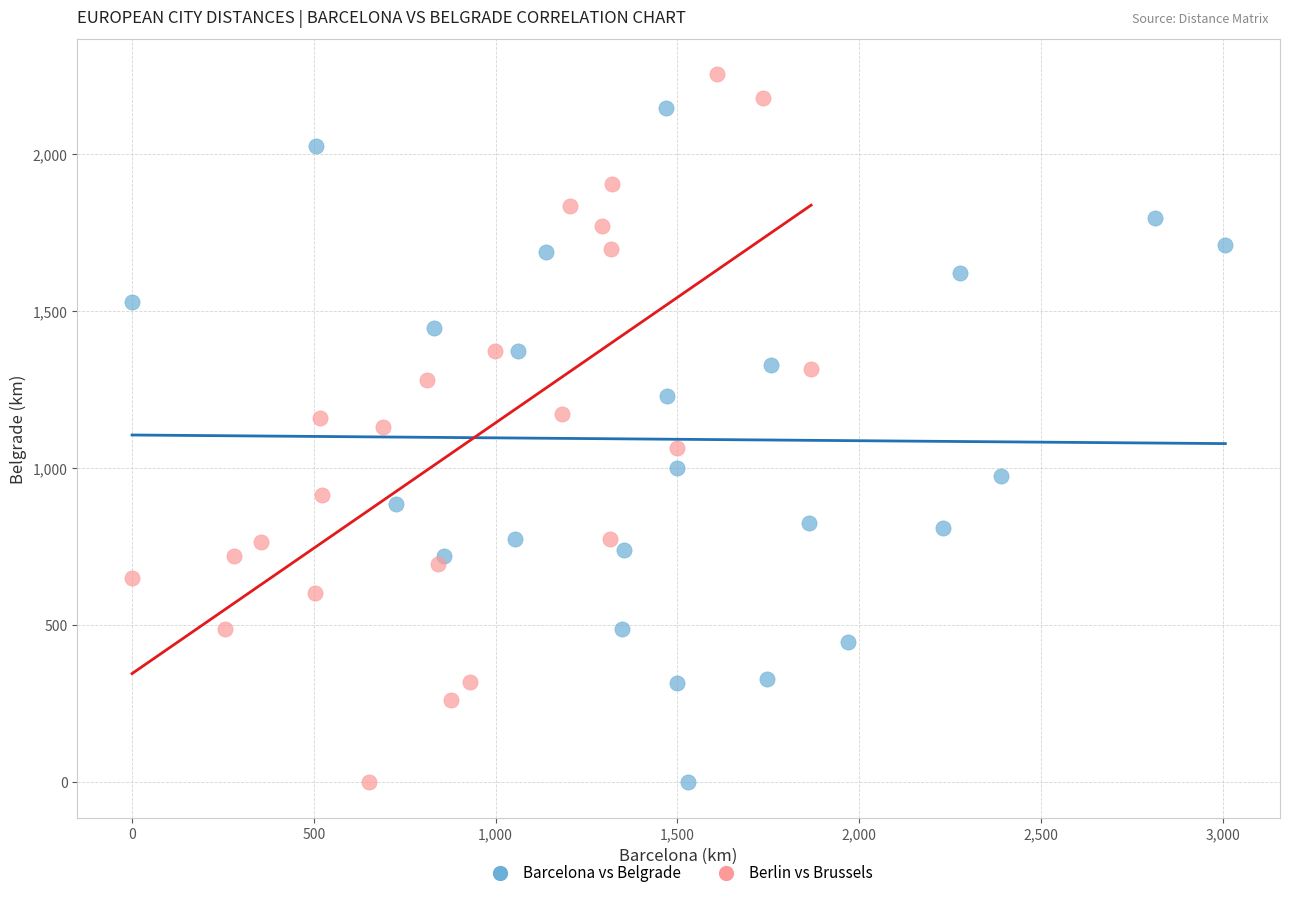

Which series contains the highest Y value?

Berlin vs Brussels